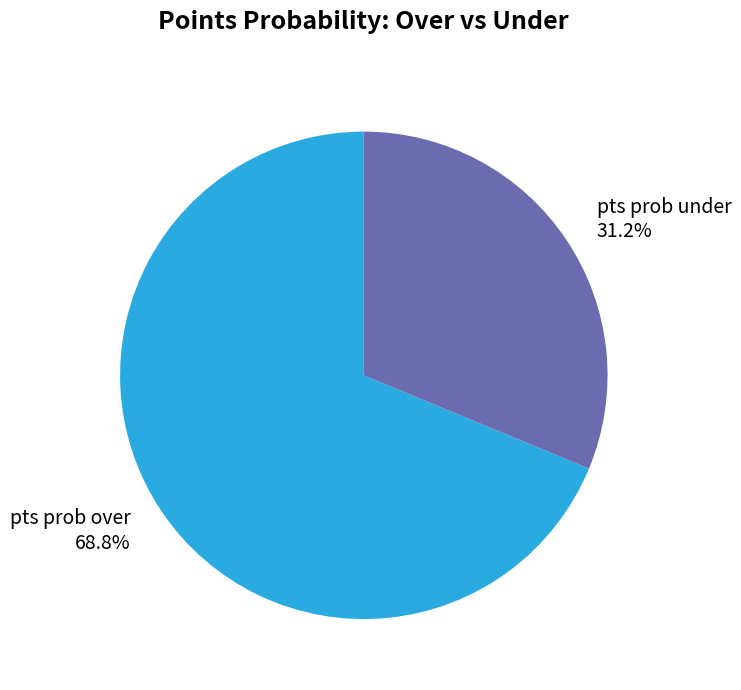

Combined, do pts prob under and pts prob over account for over 50%?

Yes